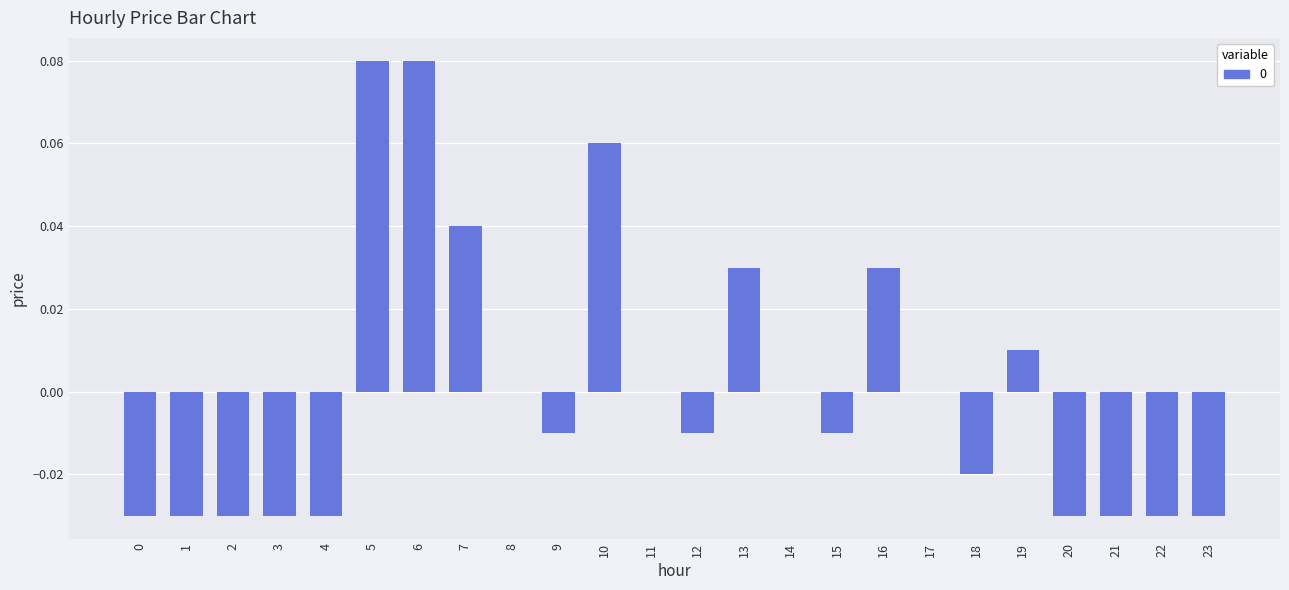

How many distinct data groups are displayed?

1